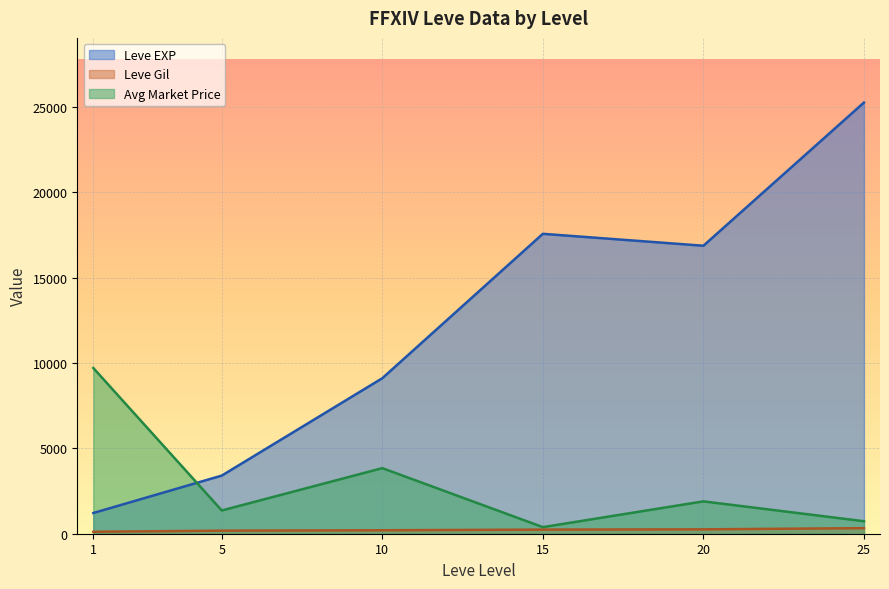

Between 1 and 25, which series saw the biggest shift?

Leve EXP